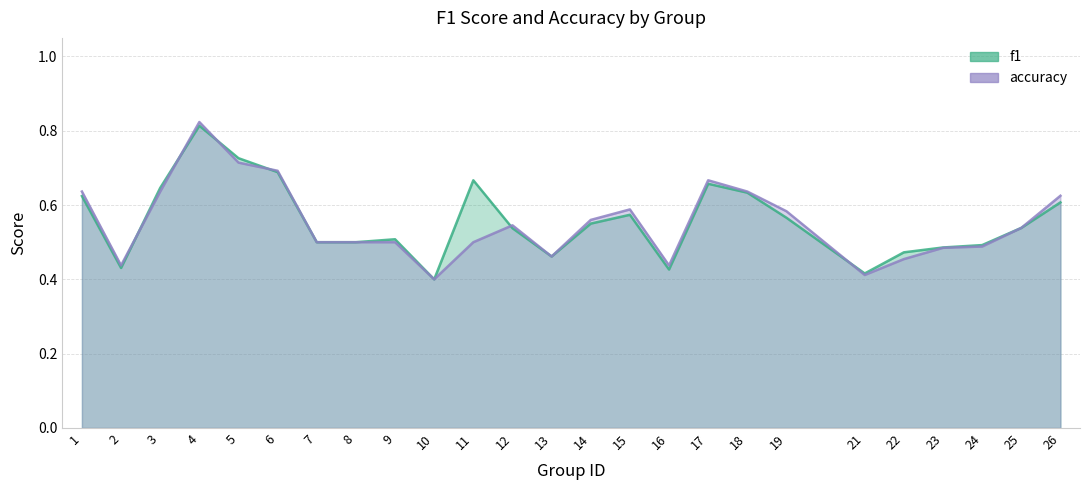

What is the minimum value for f1?

0.4